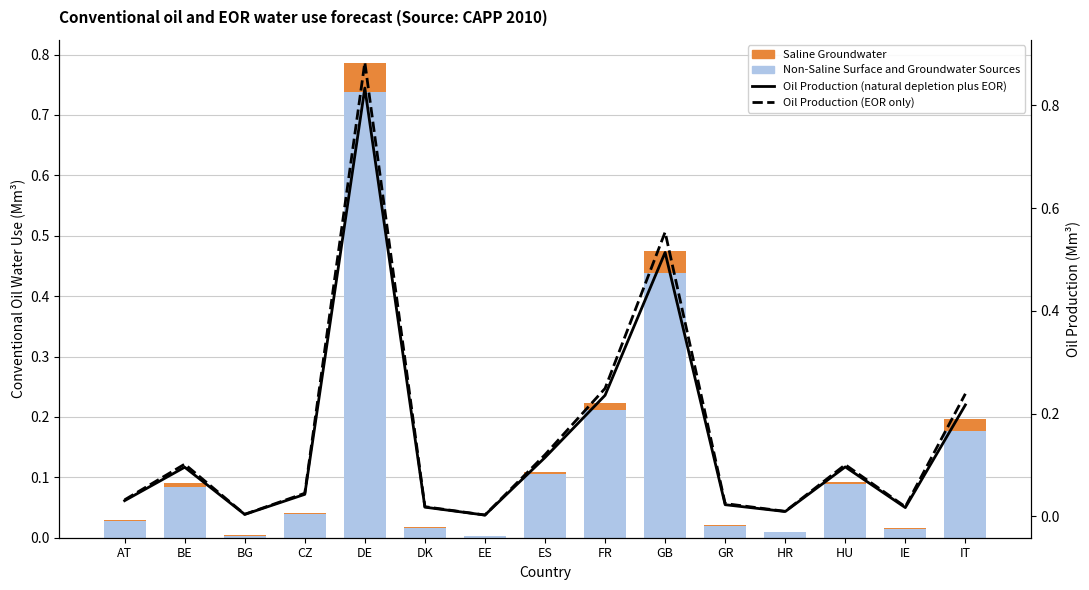

True or false: Oil Production (EOR only) has a value of 0.0 at DK.

False